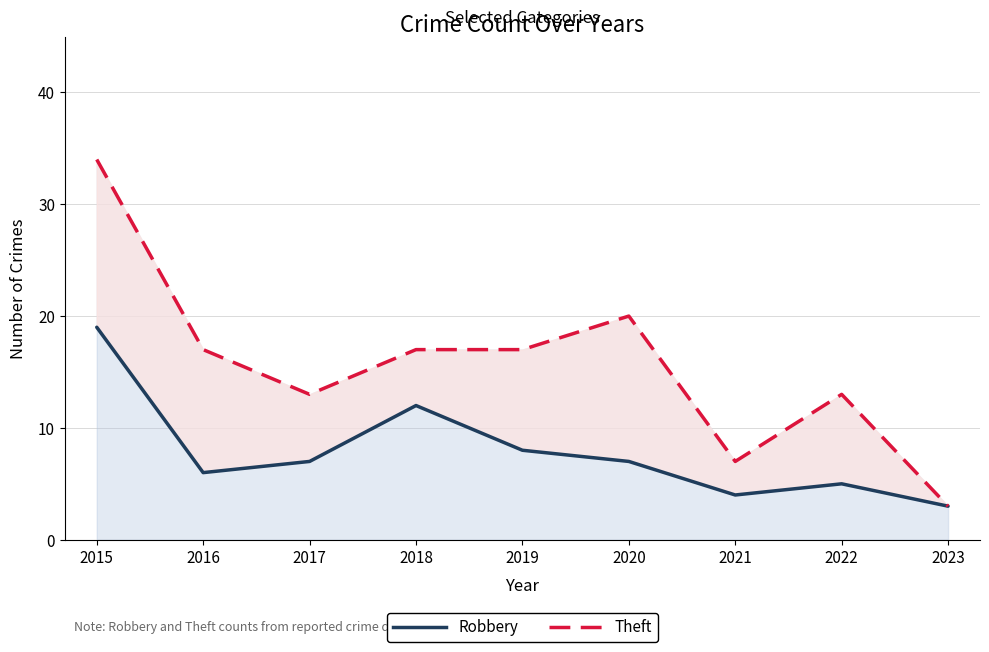

Reading right to left, transcribe all the data shown in this chart.

Robbery: 3	5	4	7	8	12	7	6	19
Theft: 3	13	7	20	17	17	13	17	34